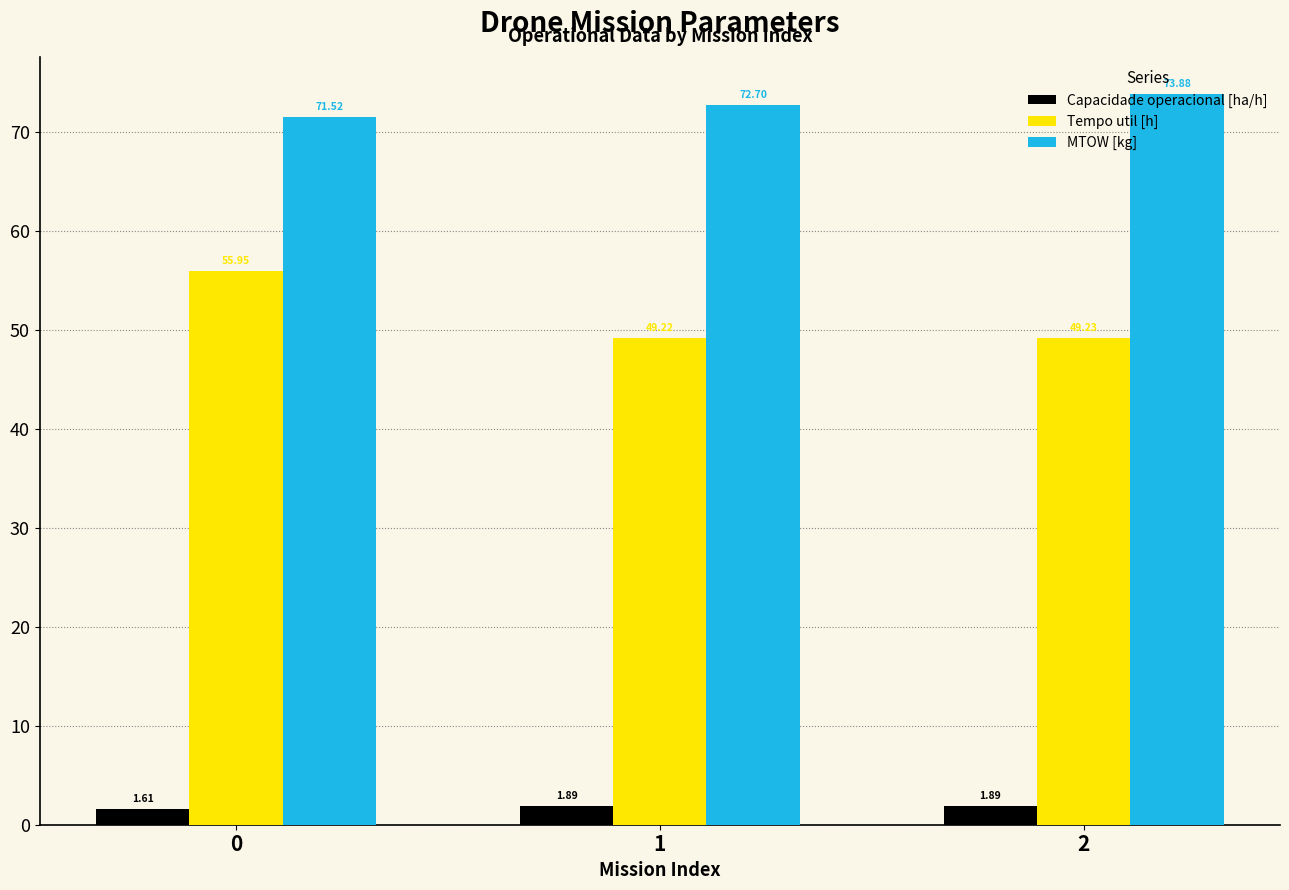

Are the bars grouped side by side (vs. stacked)?

Yes